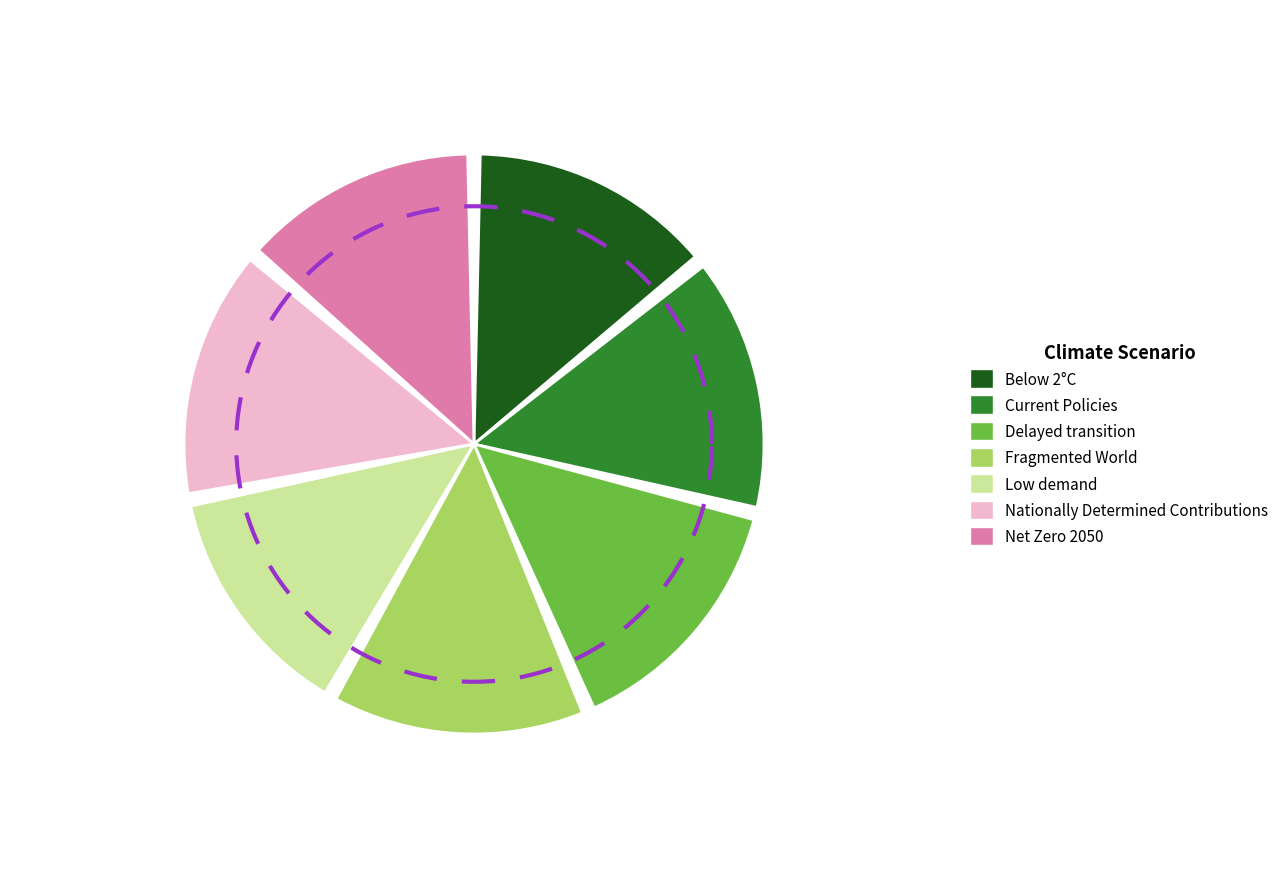

Count the number of slices in the pie.

7